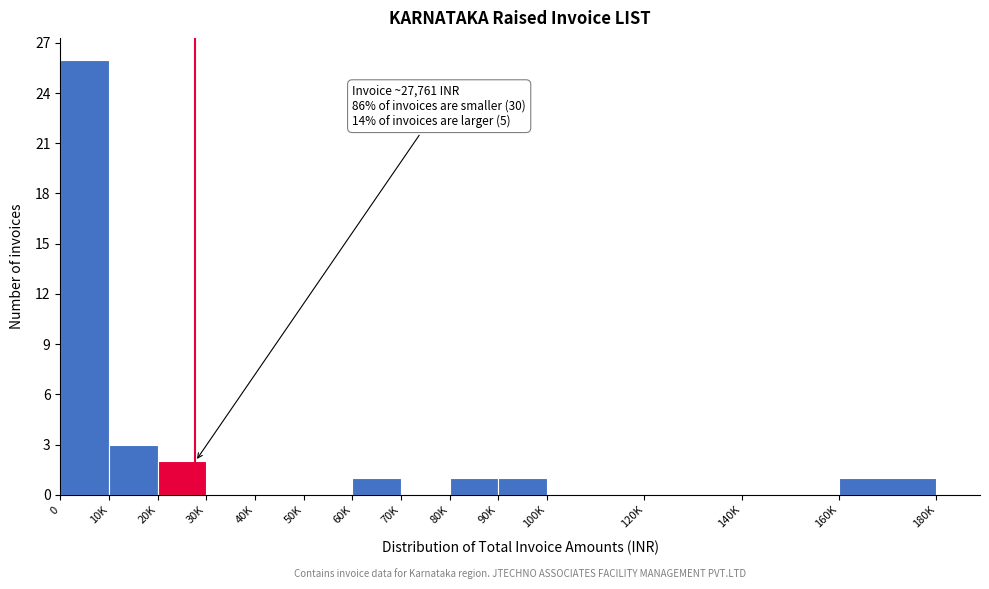

Reading left to right, transcribe all the data shown in this chart.

0=26	10K=3	20K=2	30K=0	40K=0	50K=0	60K=1	70K=0	80K=1	90K=1	100K=0	120K=0	140K=0	160K=1